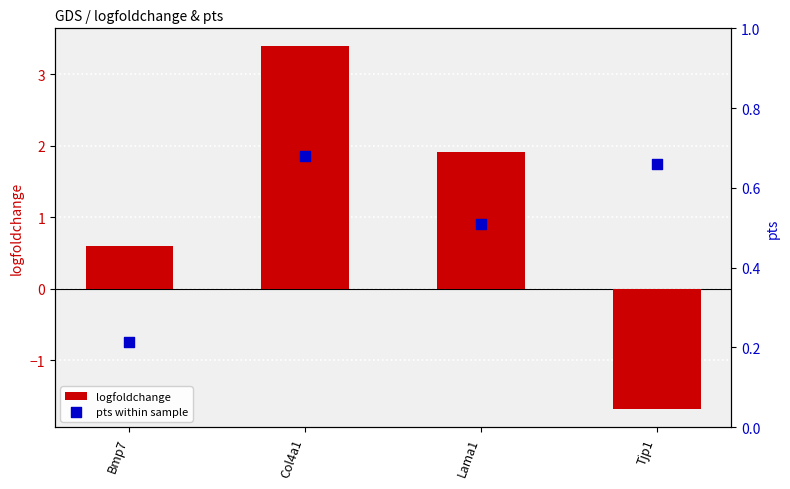

Which series has the largest total across all categories?

logfoldchange